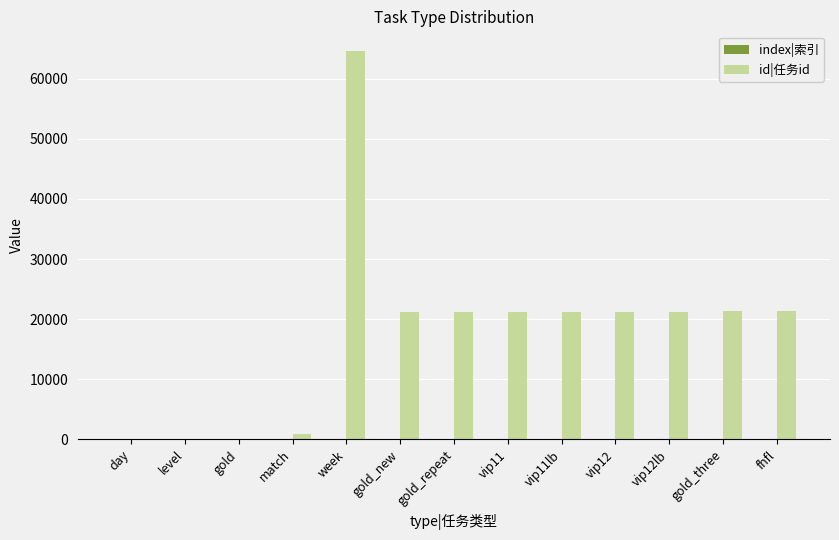

Which series changed the most between day and fhfl?

id|任务id